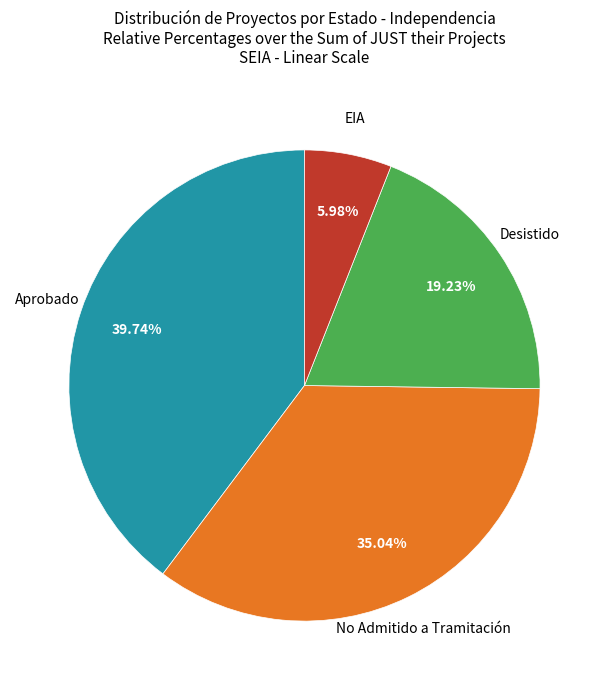

Is there a majority slice in this chart?

No